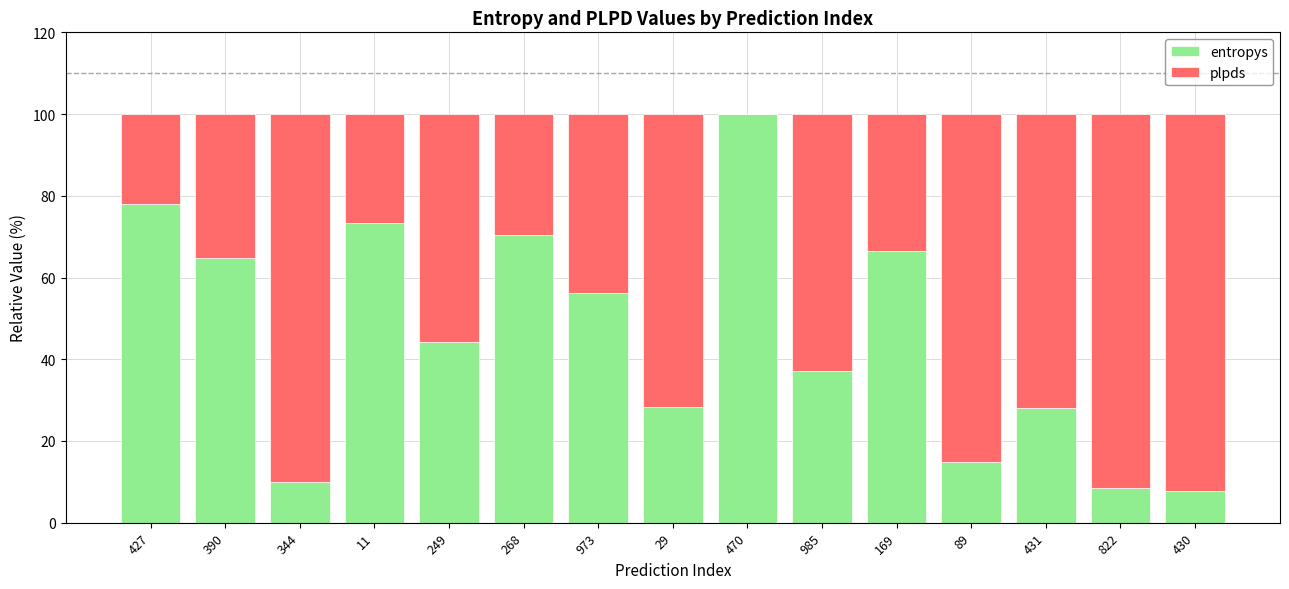

What is the total value across all series at 985?

100.0